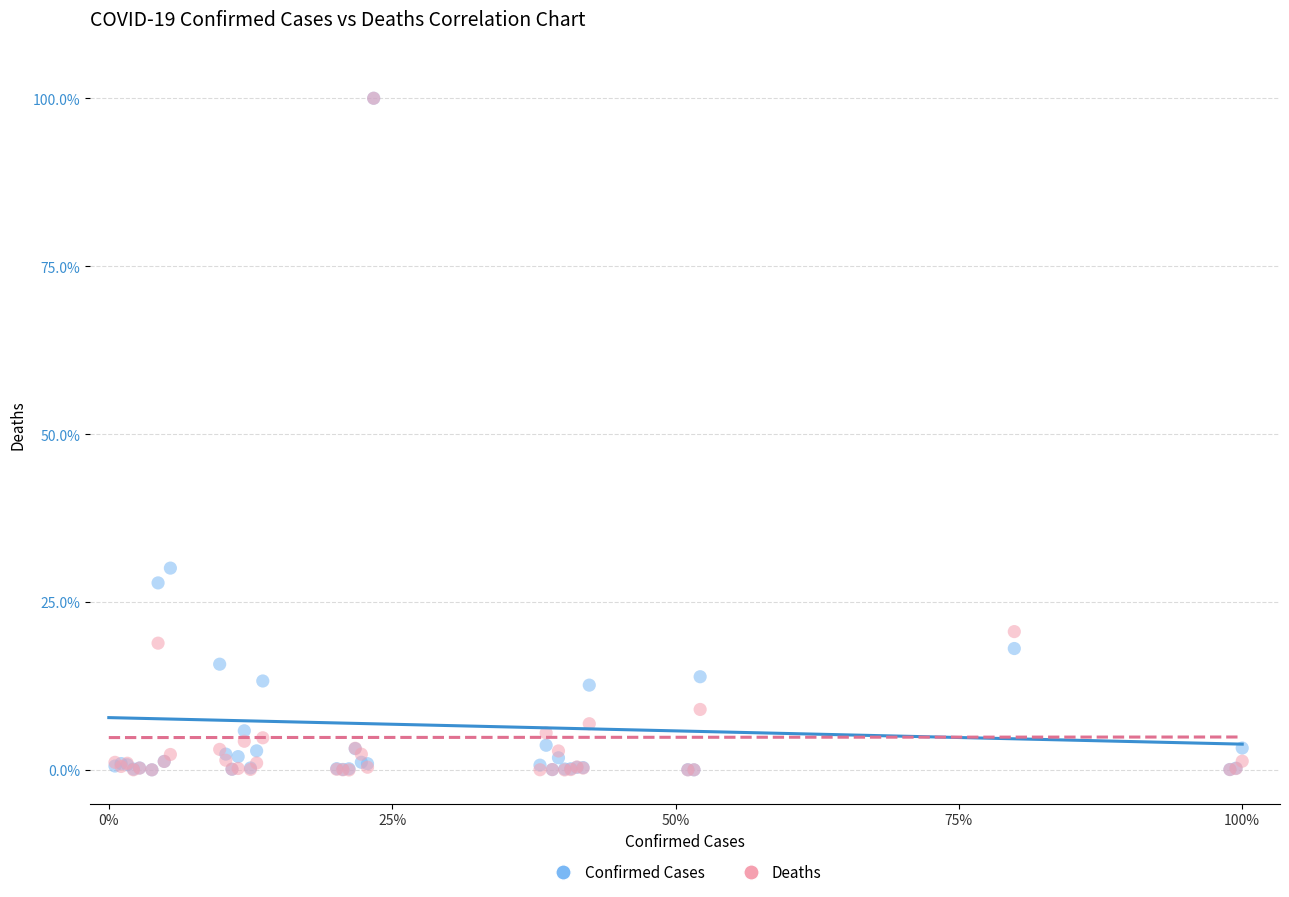

Across all series, what Y value is closest to 50?

30.1